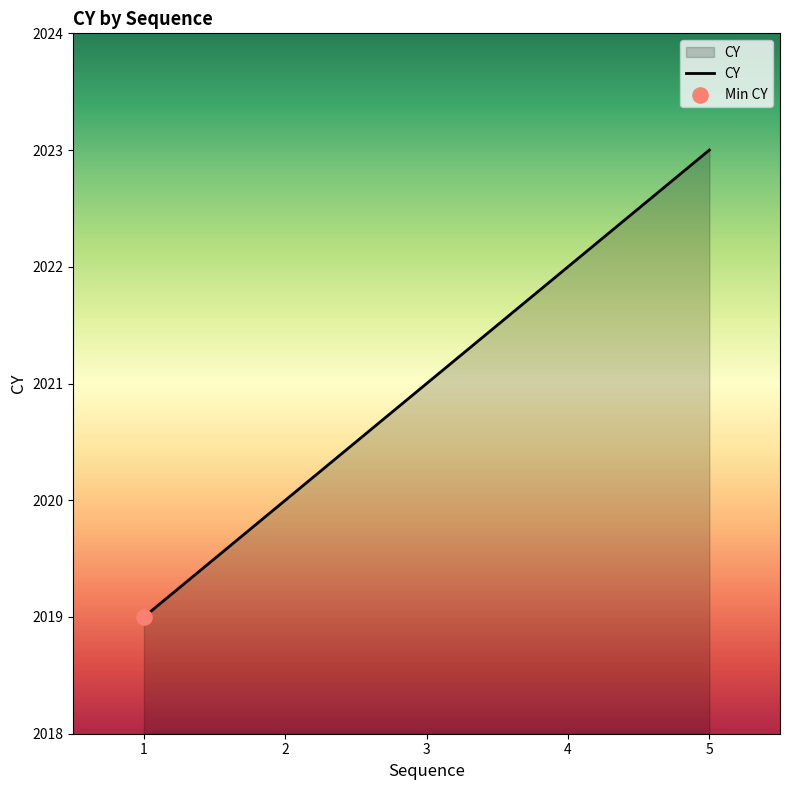

Approximately how many times larger is the value at 5 compared to 1?

1.0